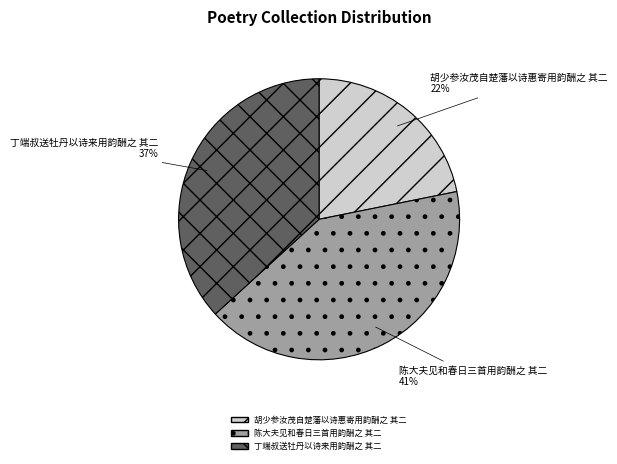

Which slice is the smallest?

胡少参汝茂自楚藩以诗惠寄用韵酬之 其二